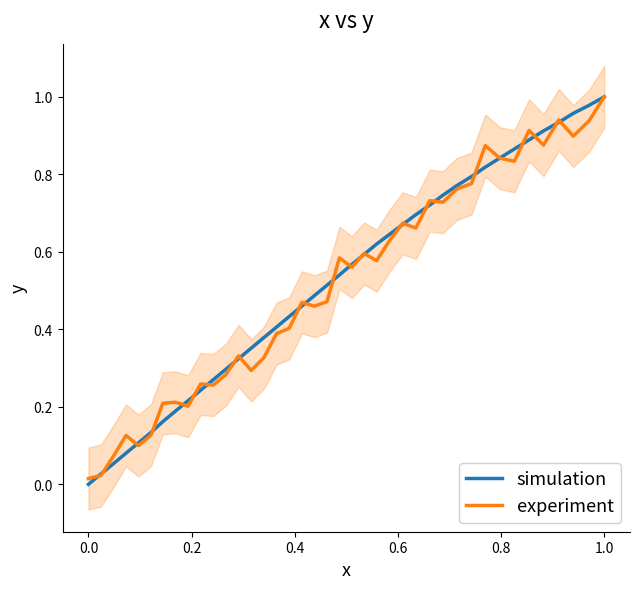

True or false: simulation has a value of 0.0 at 0.0.

True